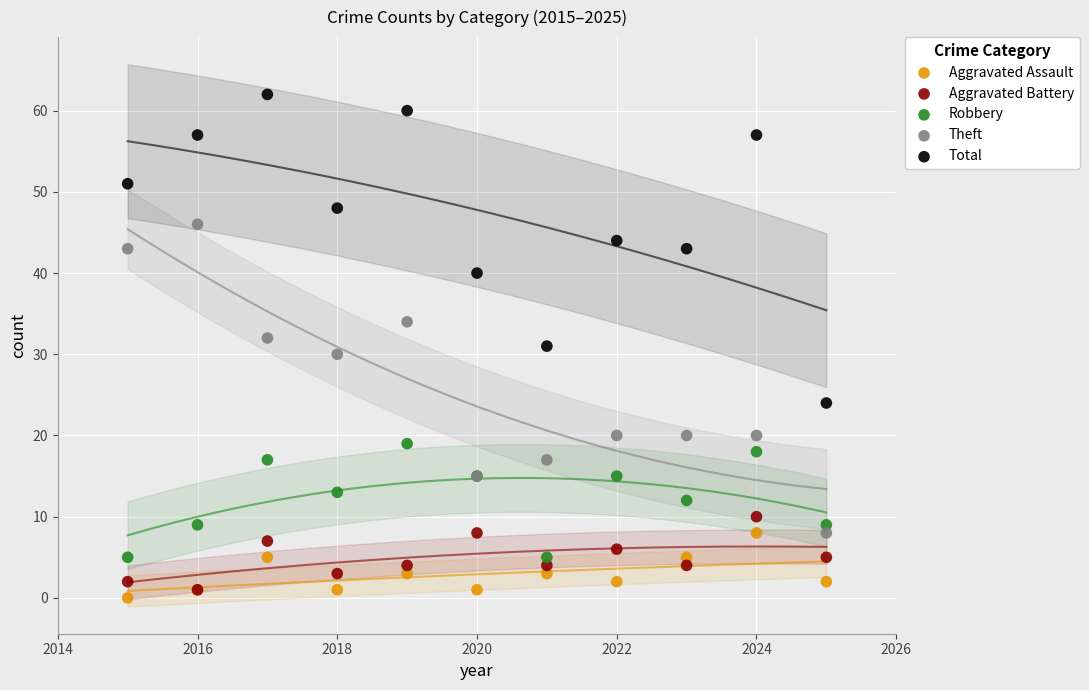

Which series reaches the minimum Y coordinate?

Aggravated Assault